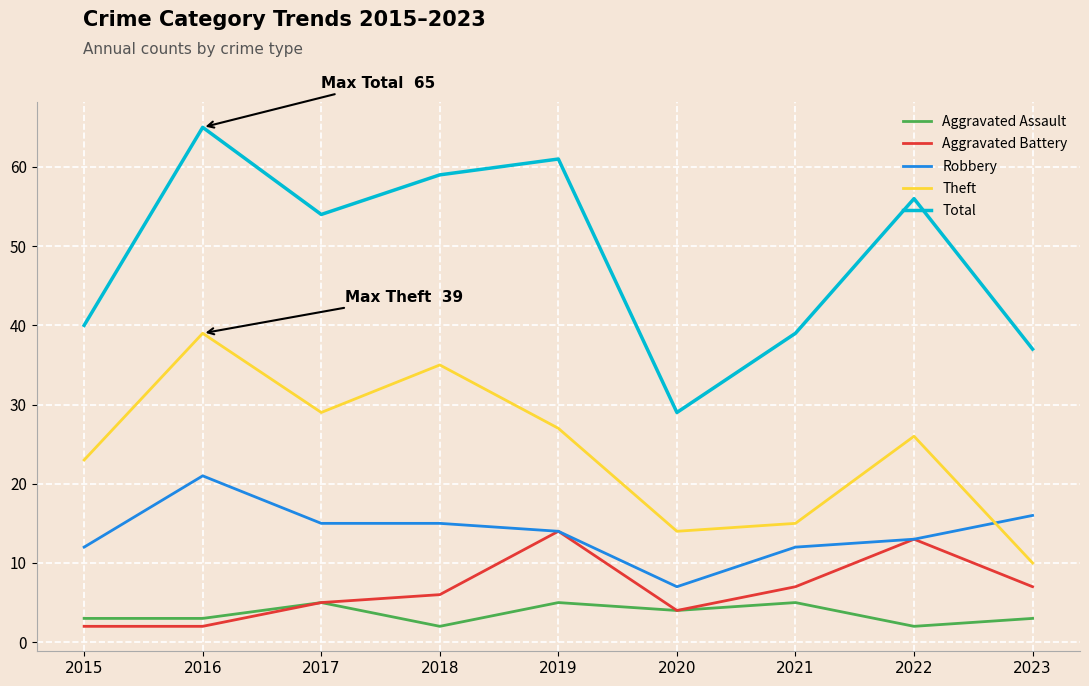

What is the spread (max minus min) of values at 2020?

25